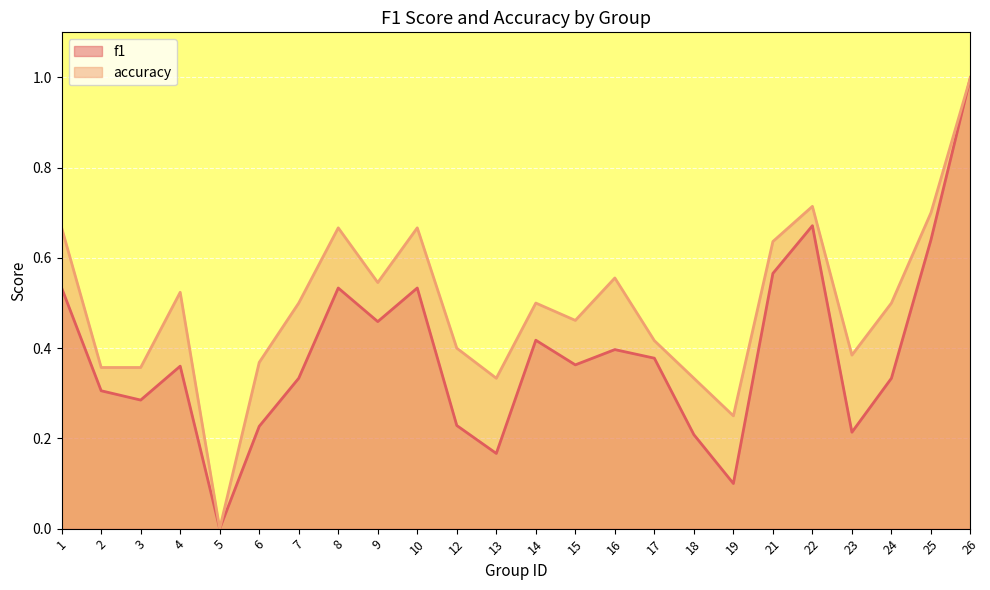

What is the average value of the f1 series?

0.4